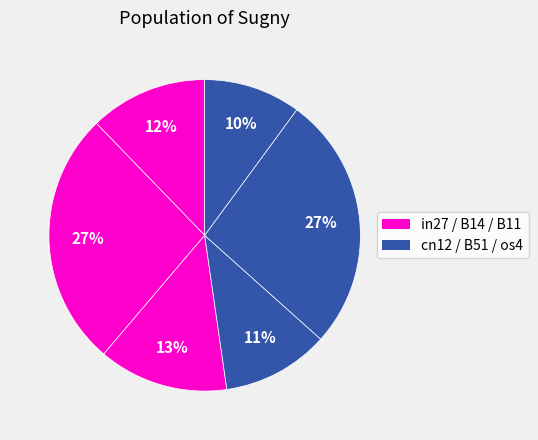

Count the number of slices in the pie.

6